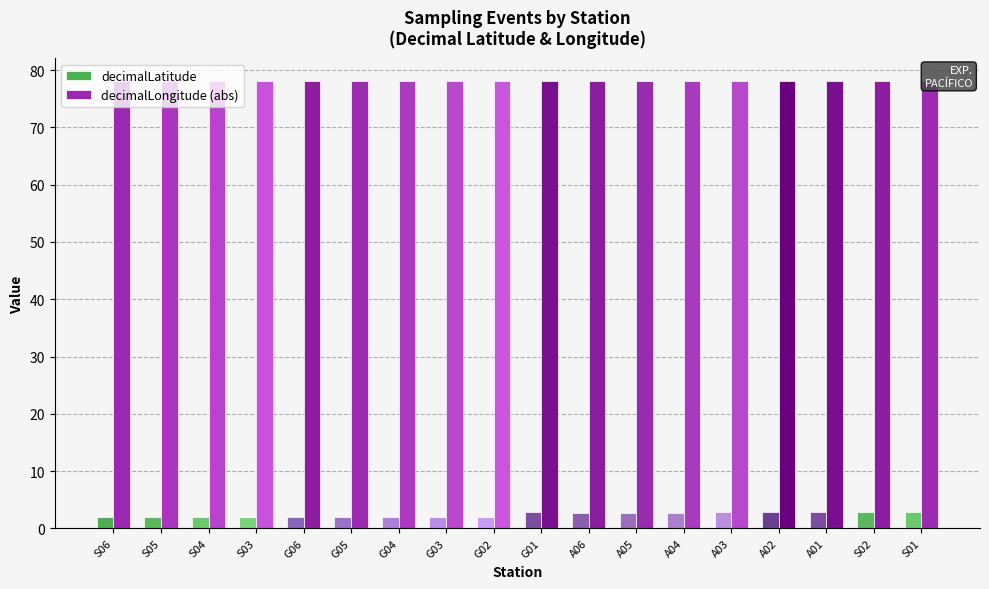

What is the spread (max minus min) of values at G02?

76.1